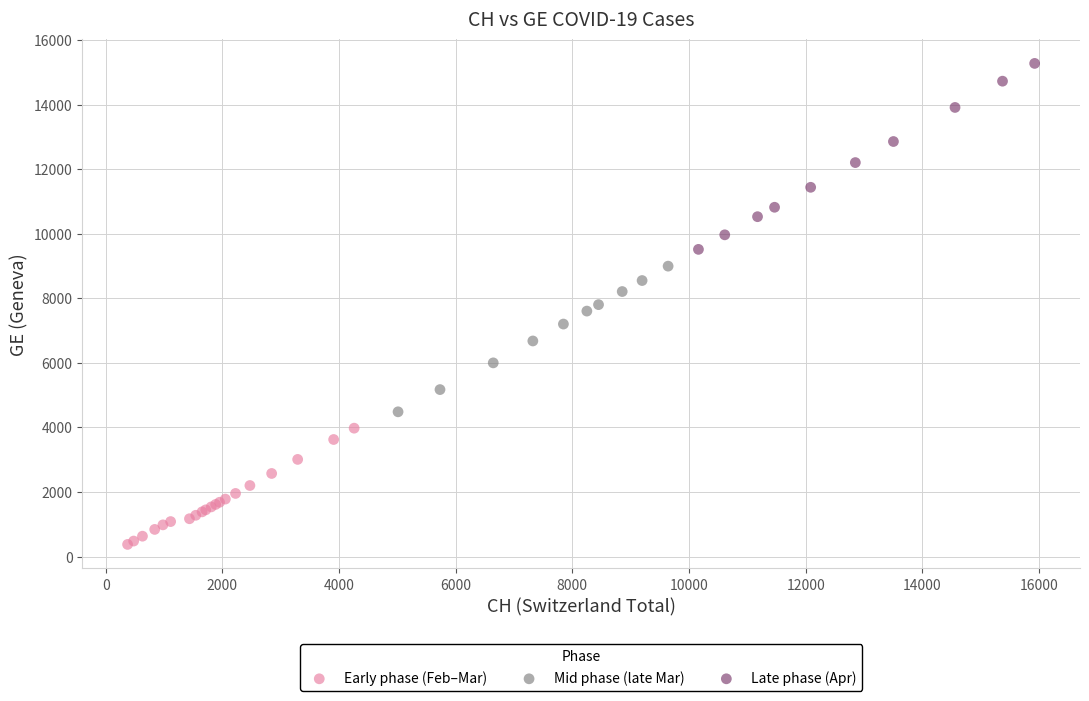

Which series has the largest Y range (max minus min)?

Late phase (Apr)